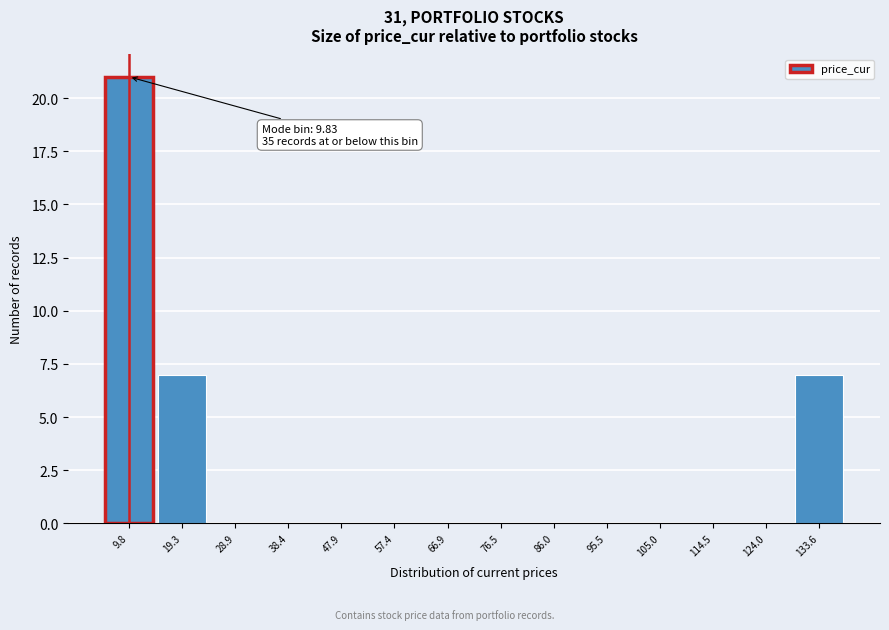

Over which range of the x-axis is the bar tallest?

5 to 15